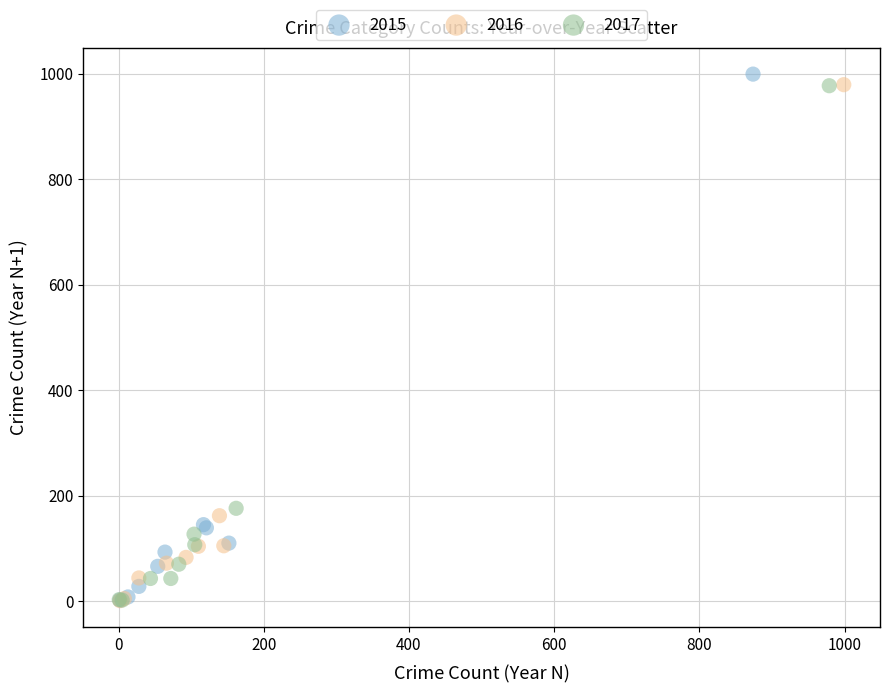

Which series has the widest spread of Y values?

2015